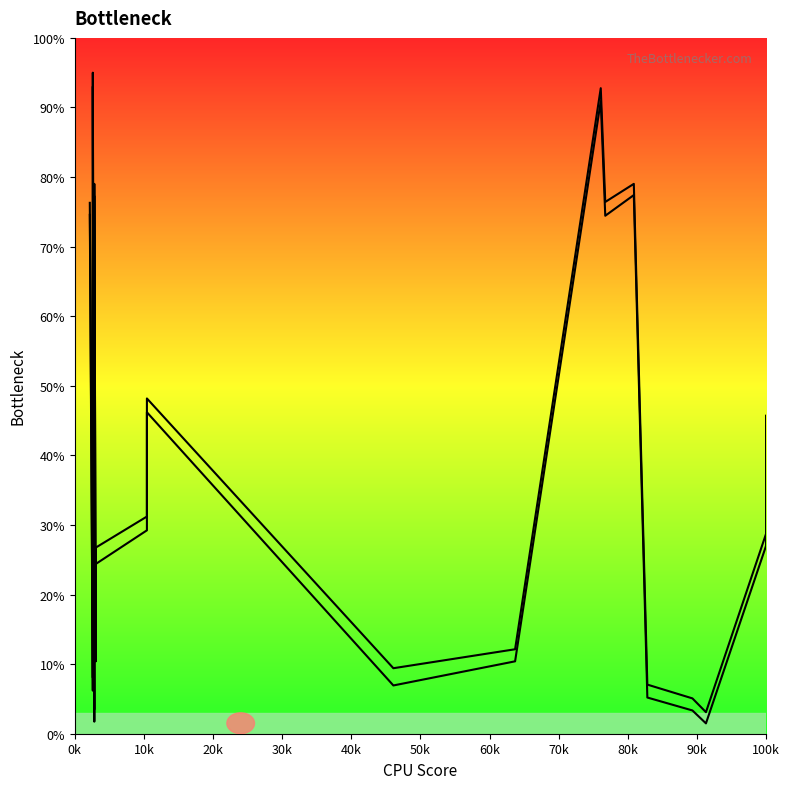

What is the lowest value of the col_5 line series?

3.1